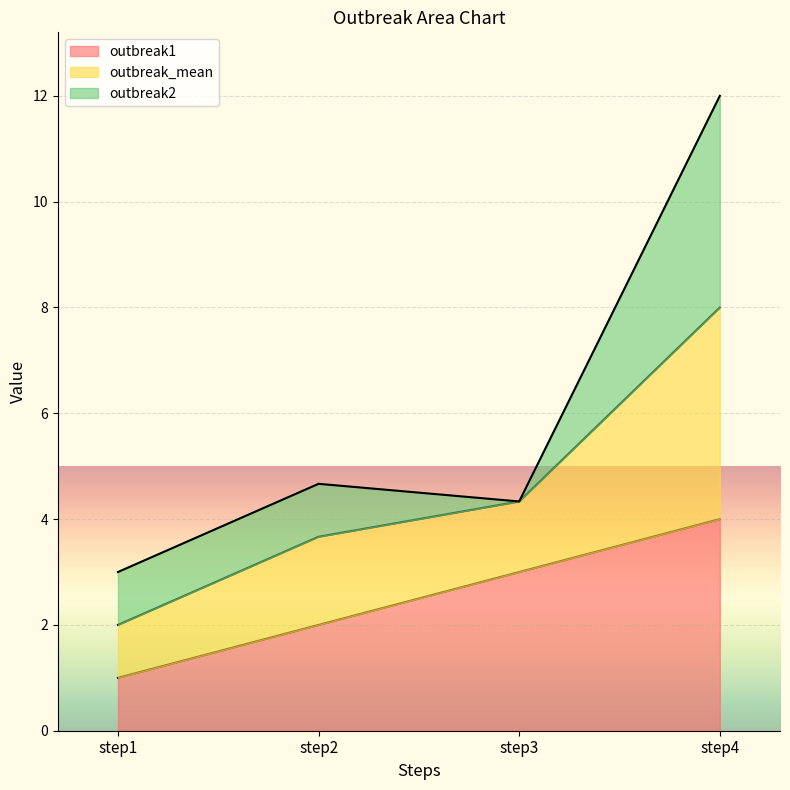

At how many categories does at least one series exceed 3?

3